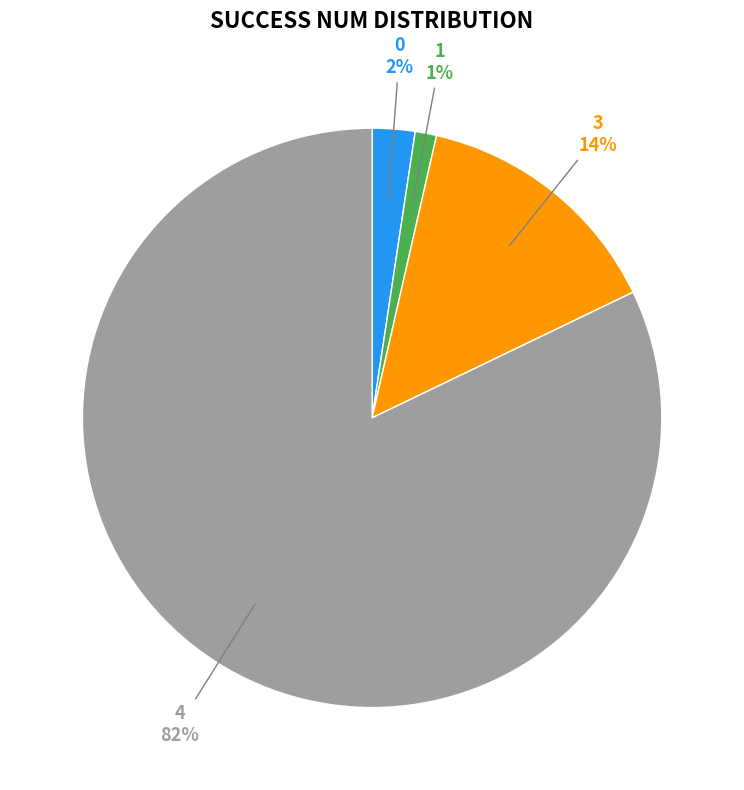

Between 1 and 0, which is larger?

0